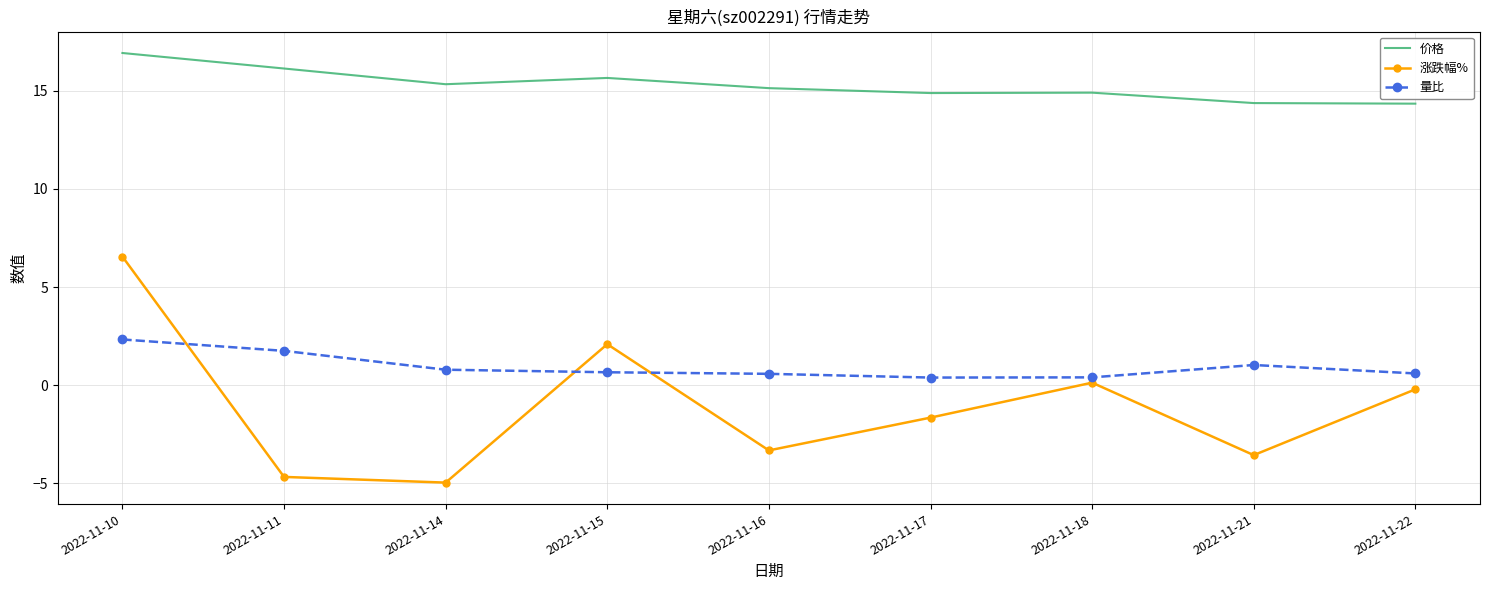

True or false: 量比 has more than 0 points higher than both neighbors.

True